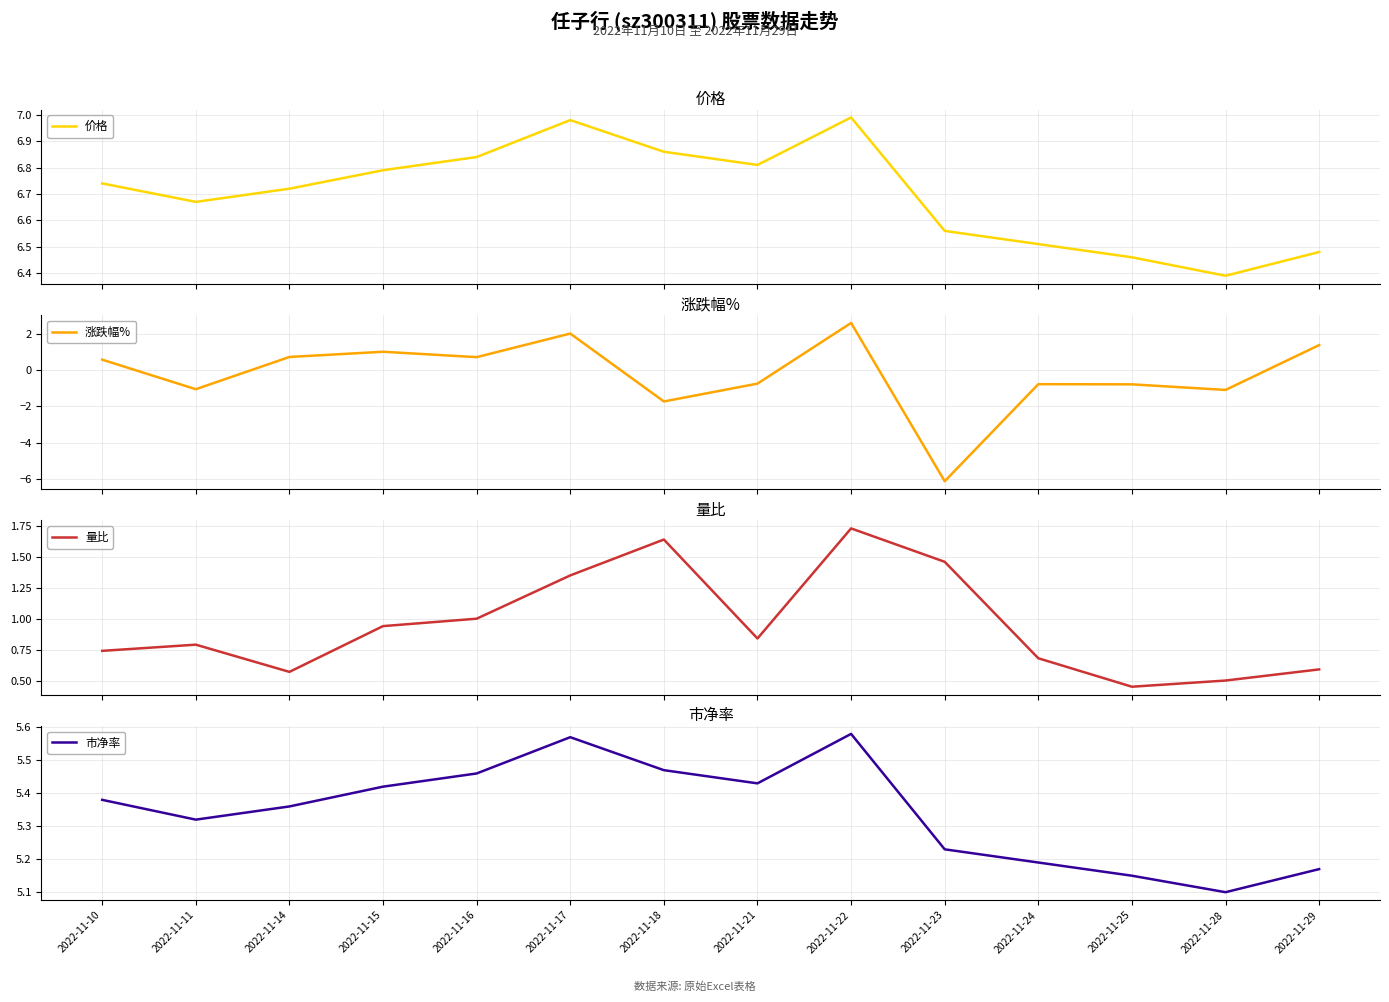

True or false: 市净率 and 涨跌幅% intersect in this chart.

False